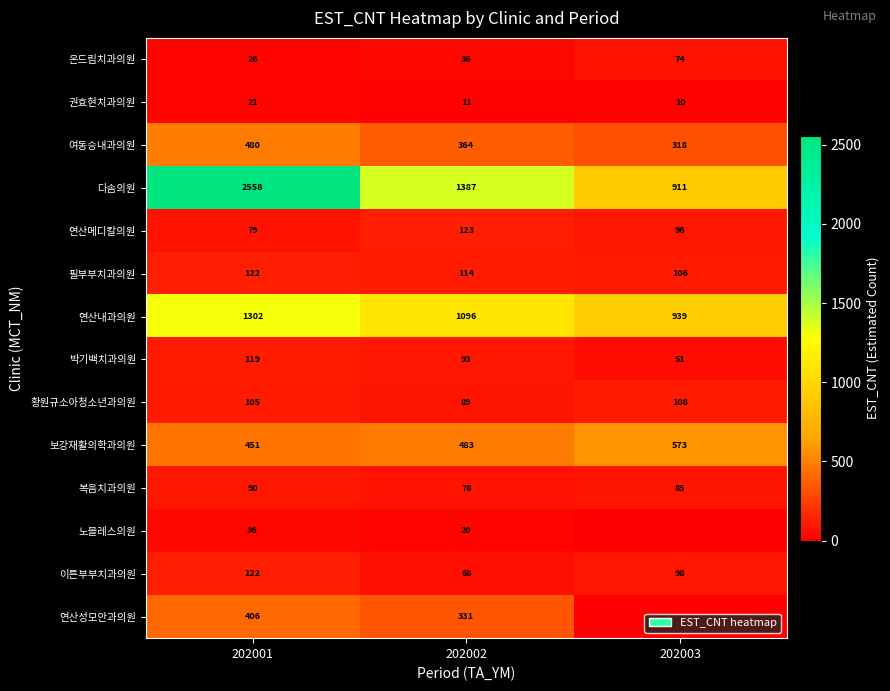

What is the approximate value of 필부부치과의원 at 202002, to the nearest 5?

115